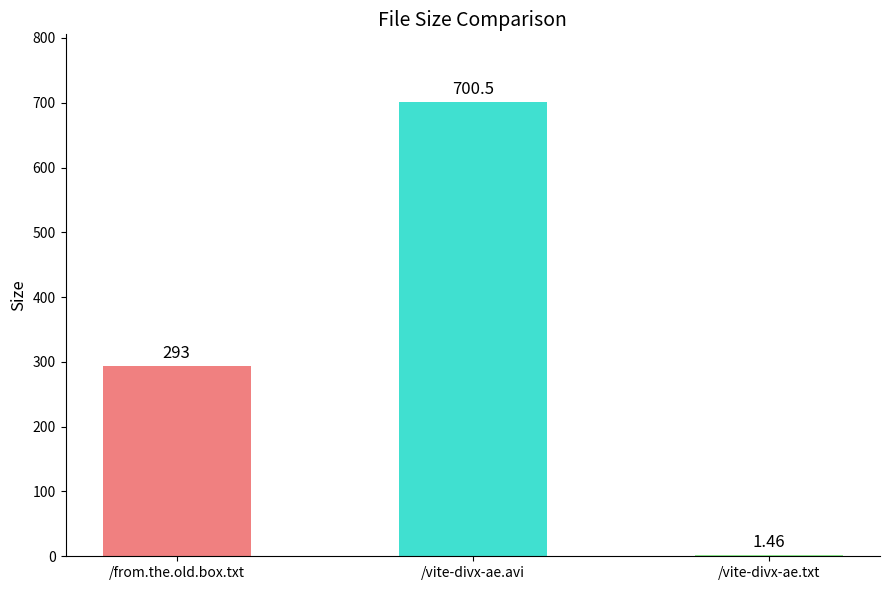

How many data points does each series have?

3